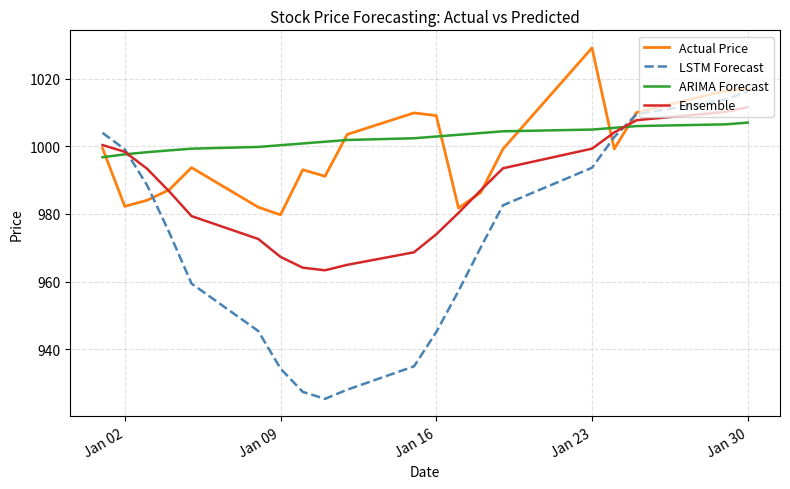

How many times do ARIMA Forecast and Actual Price cross each other?

6